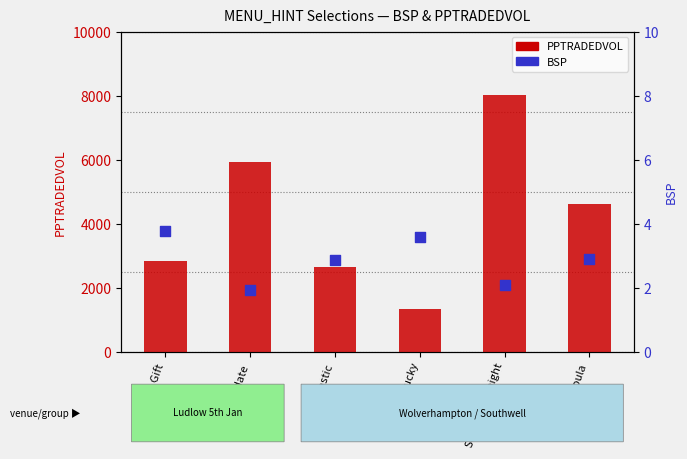

Is the value of PPTRADEDVOL at Tantastic greater than the value of BSP at Illucidate?

Yes